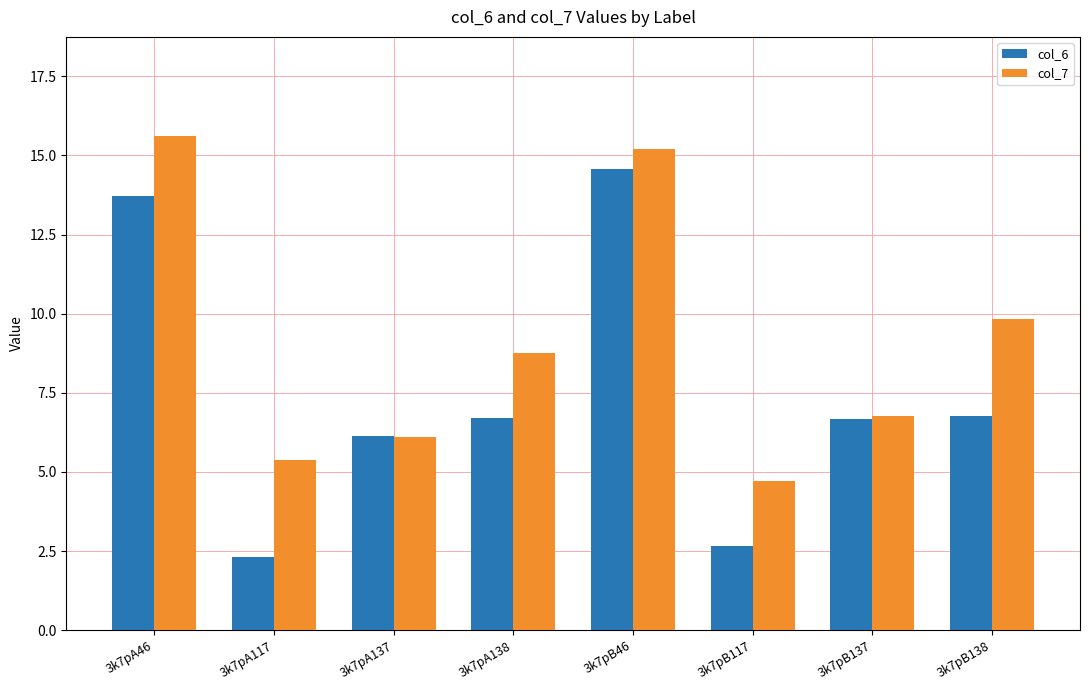

Which series changed the most between 3k7pA138 and 3k7pB46?

col_6